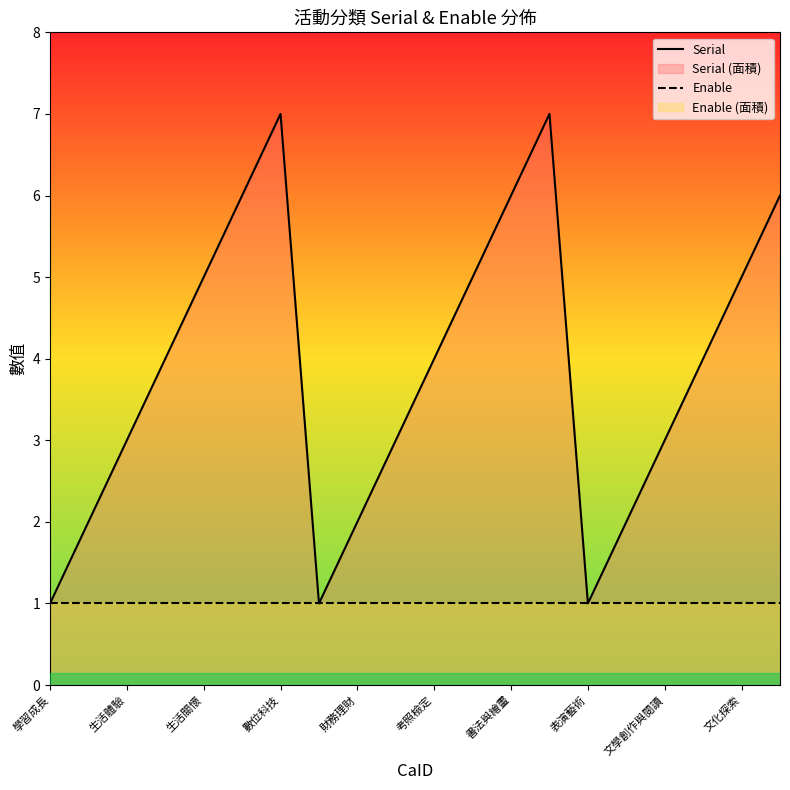

Is the value of Enable at 書法與繪畫 greater than the value of Serial at 文化探索?

No